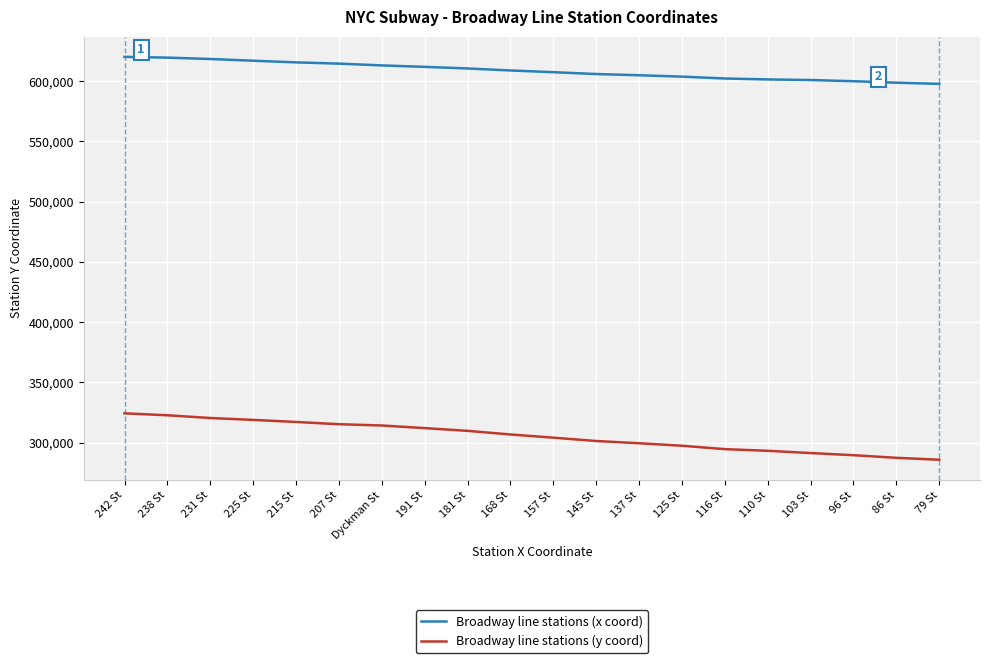

What is the greatest value displayed?

620098